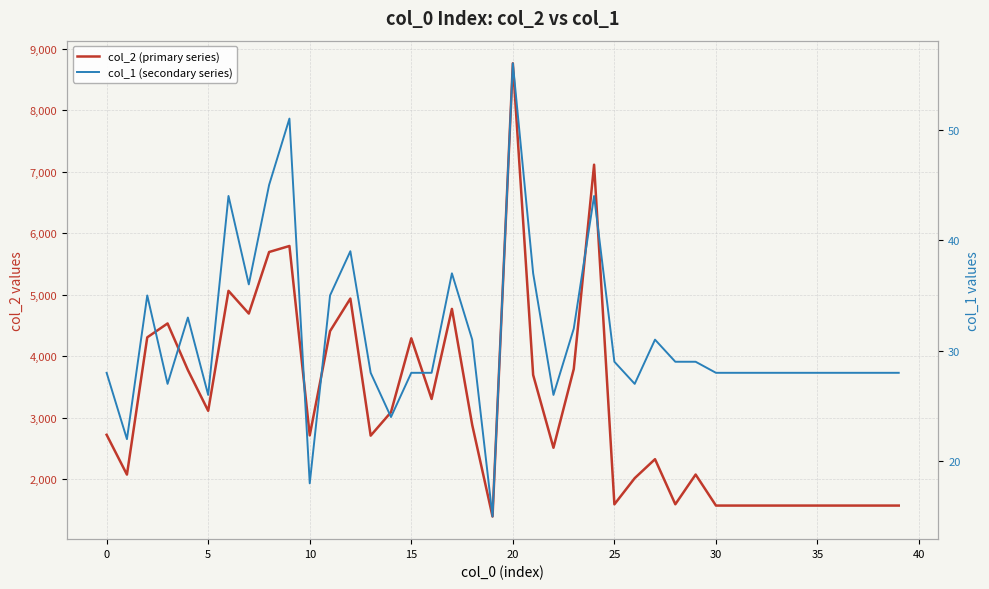

Is this an area chart (filled region under the line)?

No